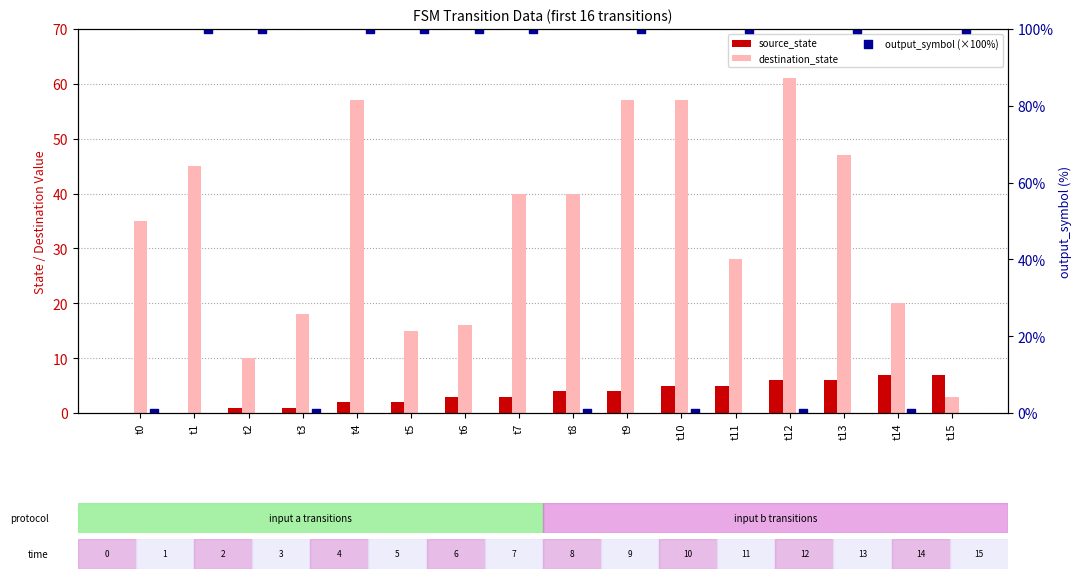

What is the total value across all series at t11?

133